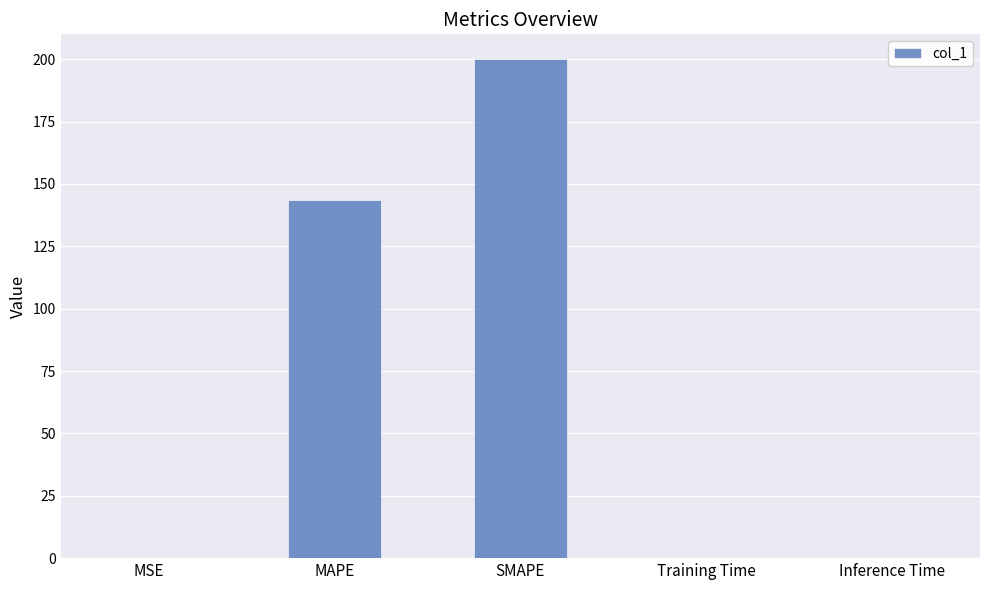

True or false: the data shows 0.0 at Inference Time.

True